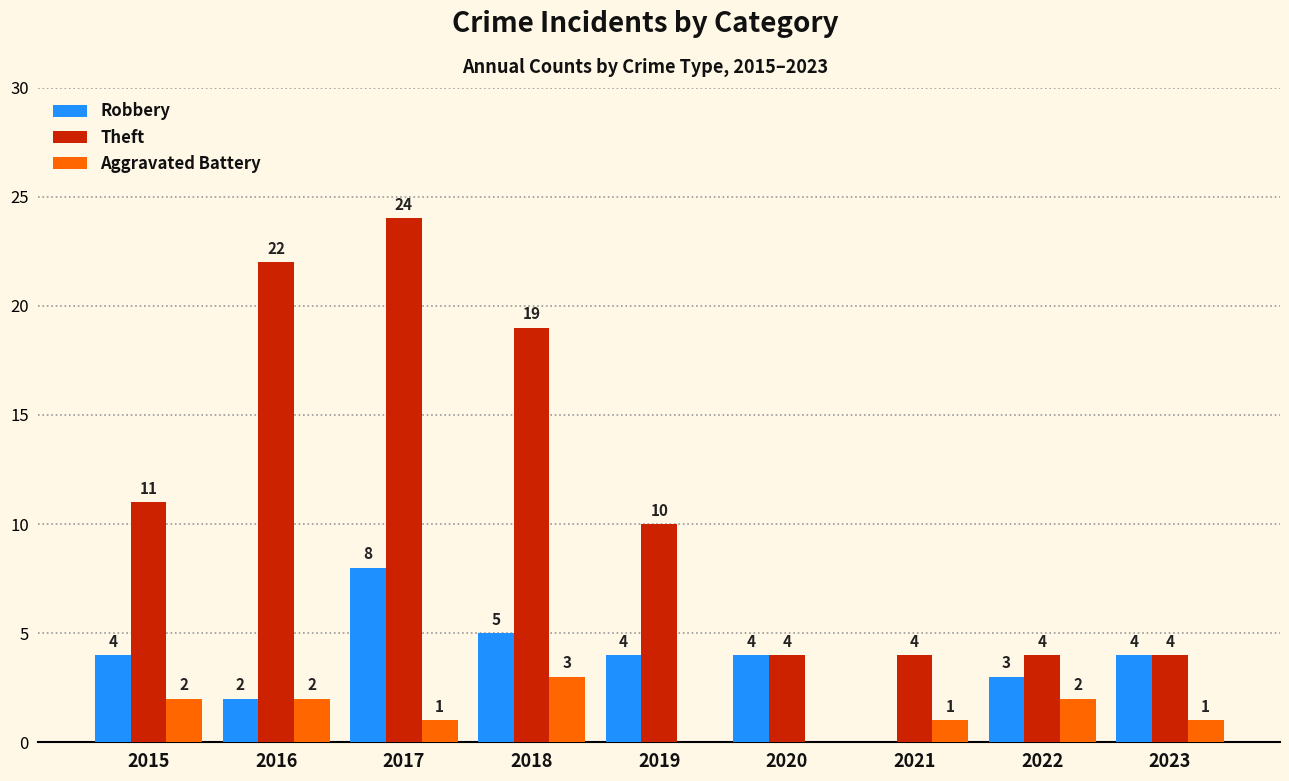

How many categories are shown in the chart?

9